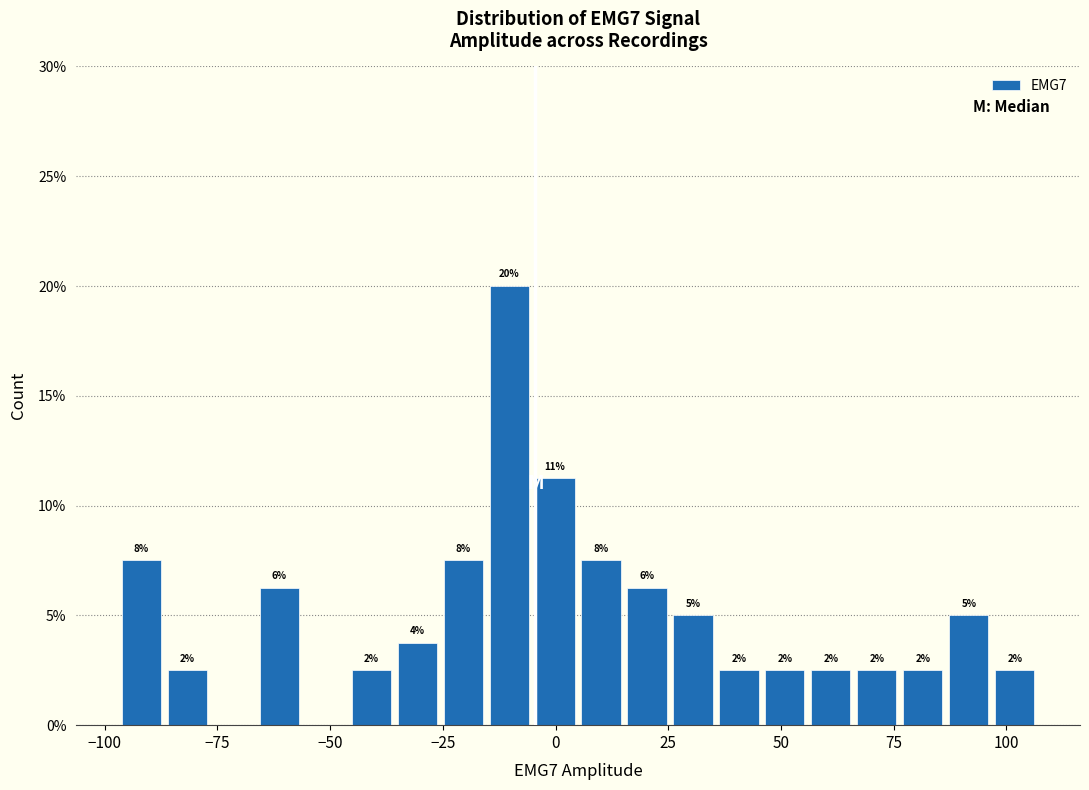

Read against the x-axis, roughly where is the centre of the tallest bar?

-10